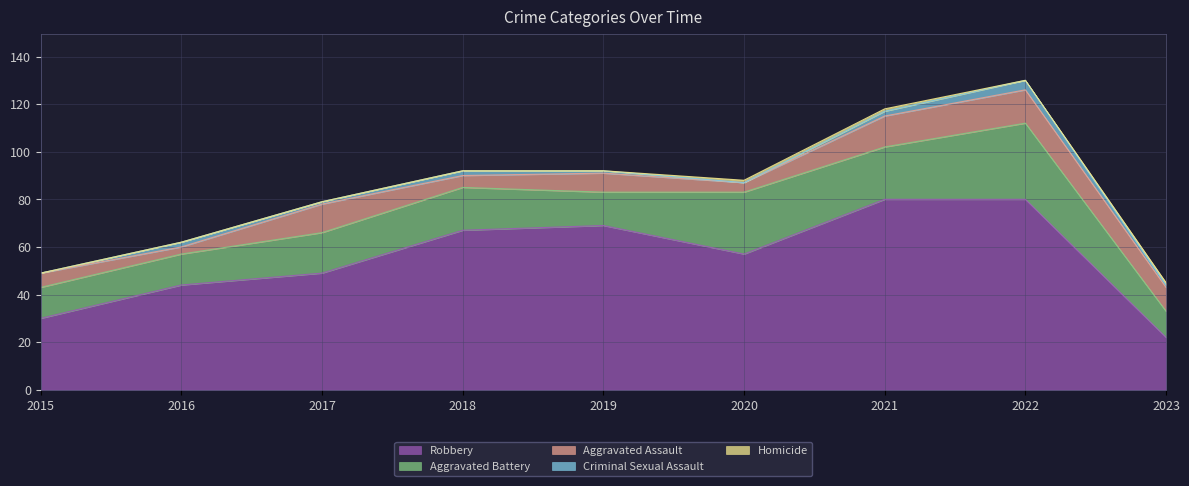

Is the value of Aggravated Assault at 2017 greater than the value of Homicide at 2023?

Yes